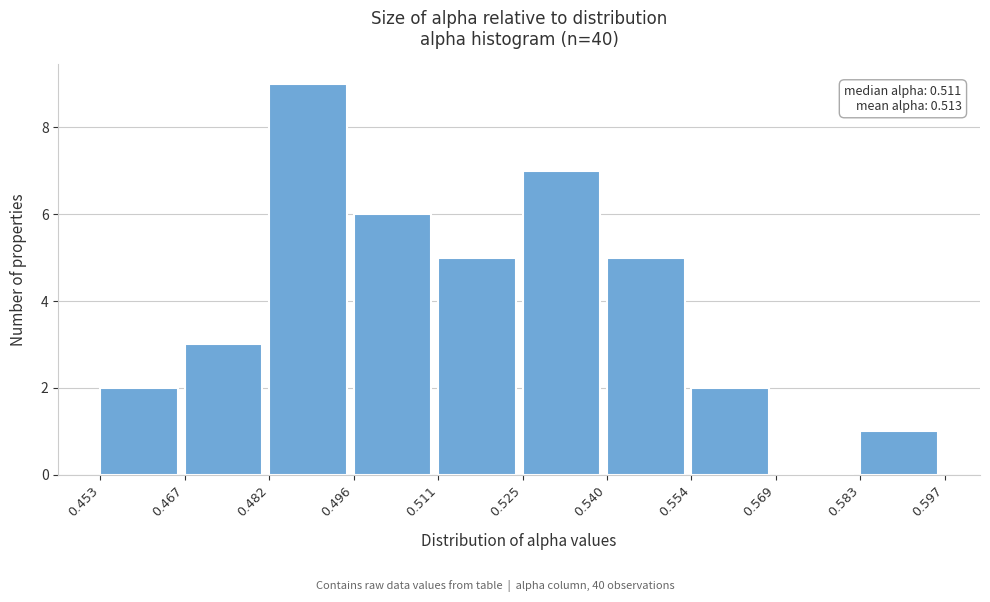

Over which range of the x-axis is the bar tallest?

0.482 to 0.496